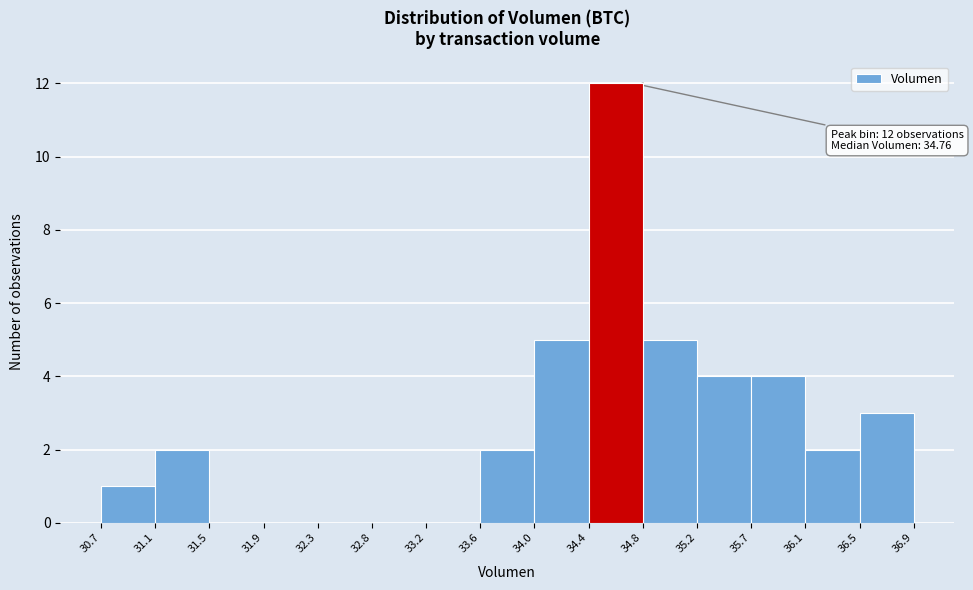

Which range on the x-axis has the tallest bar?

34.4 to 34.8